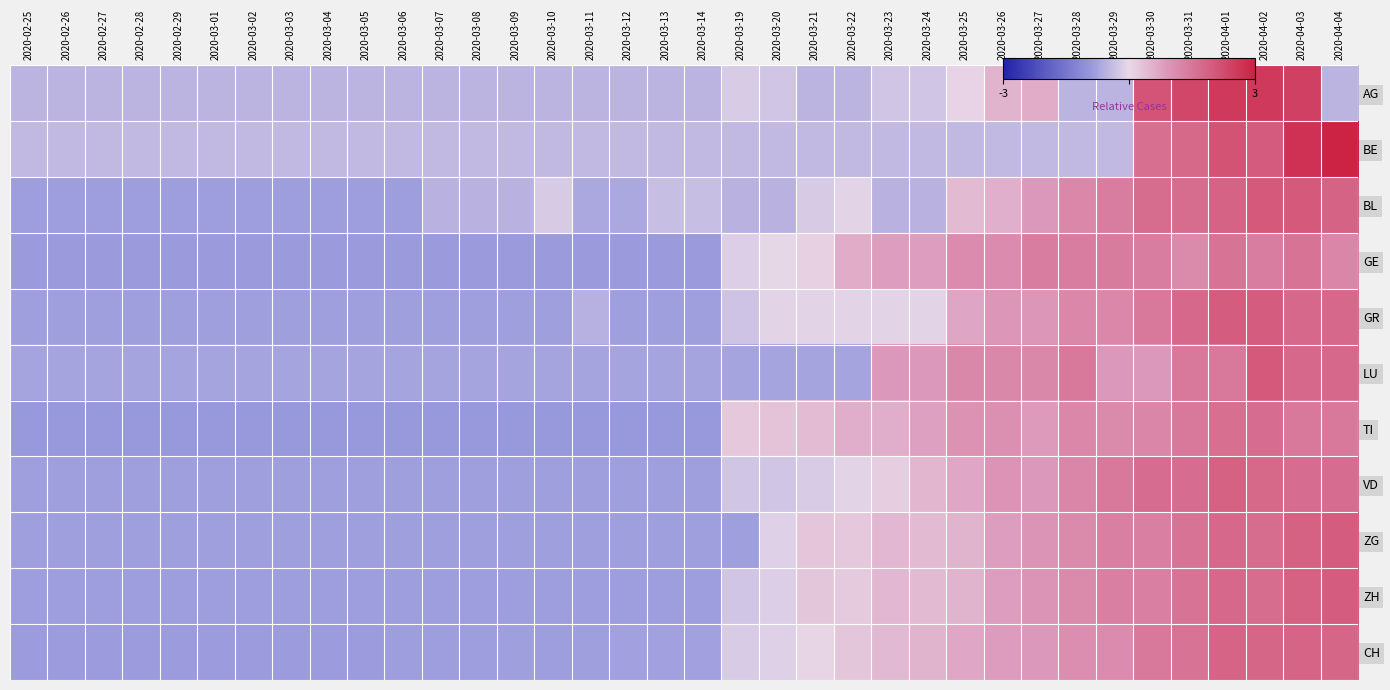

What is the total value across all series at 2020-03-08?

-8.1